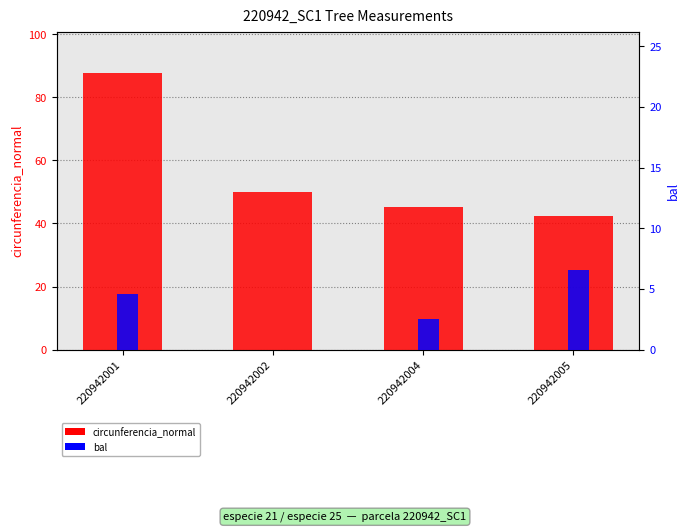

At which label is bal closest to 3?

220942004